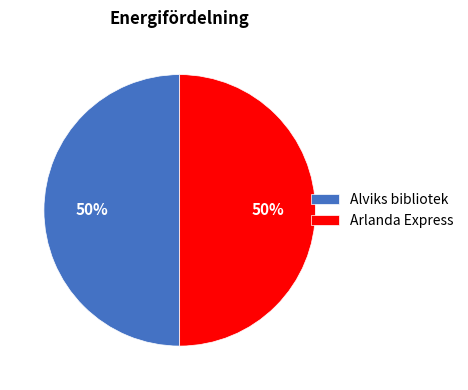

Is it true that Alviks bibliotek is 65% of the pie?

False